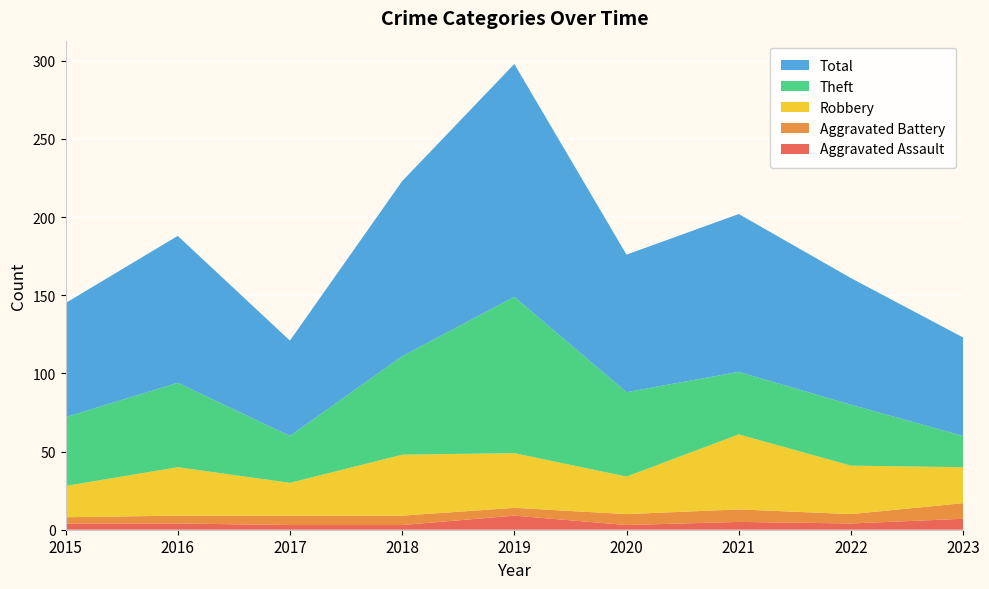

Reading left to right, list all the values displayed in this chart.

Aggravated Assault: 4	4	3	3	9	3	5	4	7
Aggravated Battery: 4	5	6	6	5	7	8	6	10
Robbery: 20	31	21	39	35	24	48	31	23
Theft: 44	54	30	63	100	54	40	39	20
Total: 73	94	61	112	149	88	101	81	63